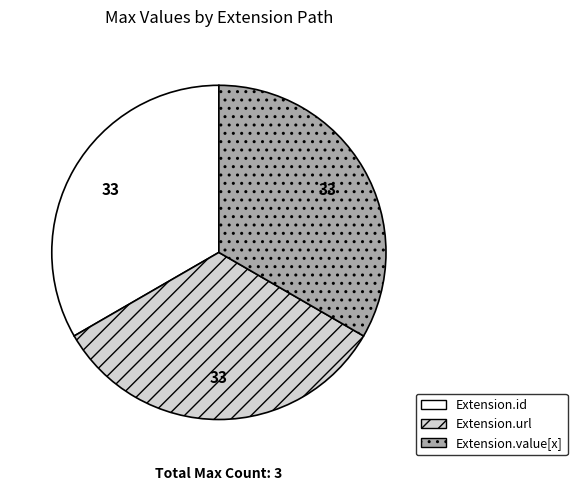

Is it true that Extension.value[x] is 33% of the pie?

True